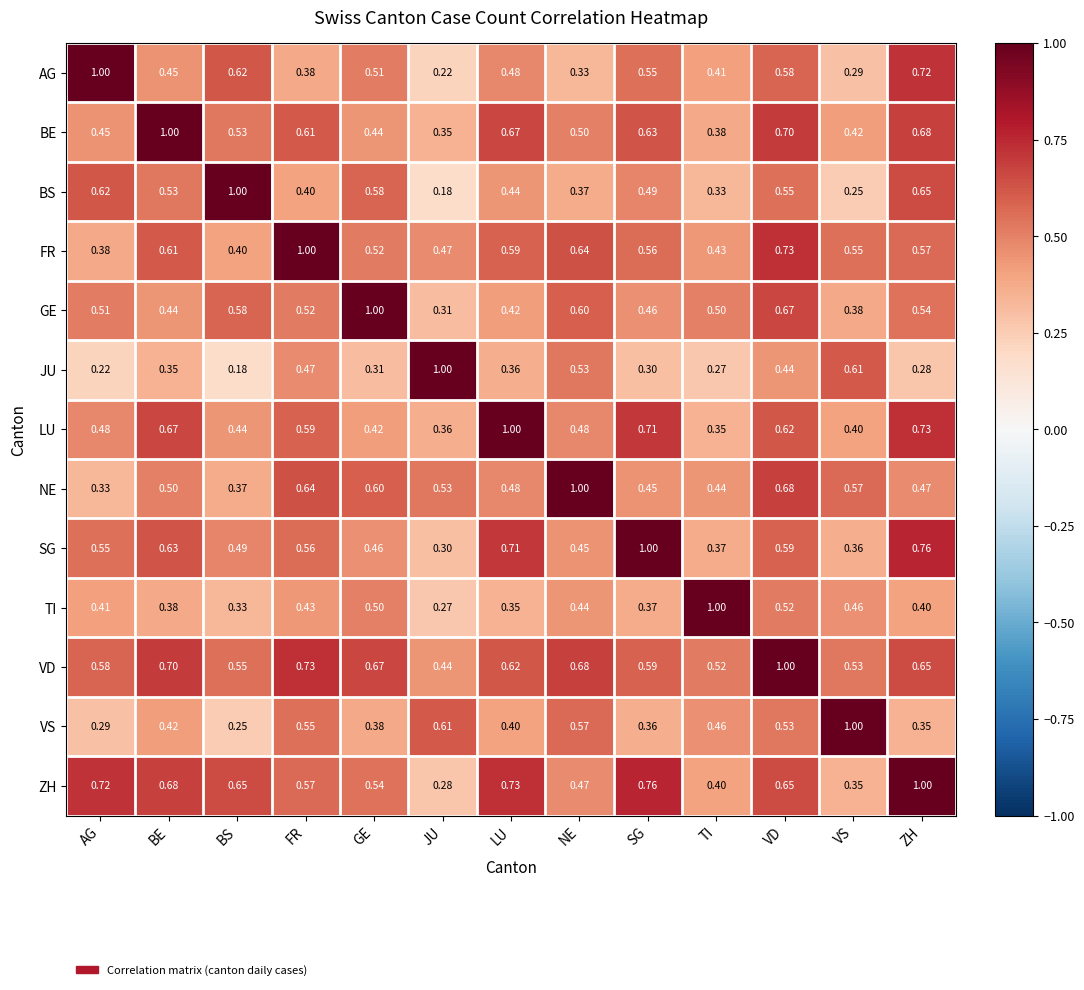

Where is NE nearest to the value 0?

AG